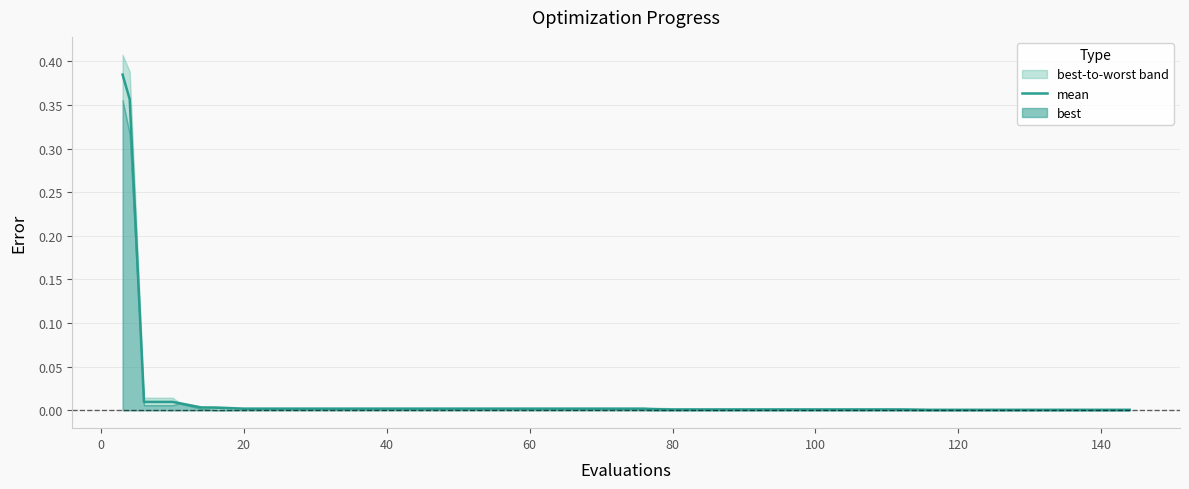

The mean series shows 0.0 at 60. True or false?

True